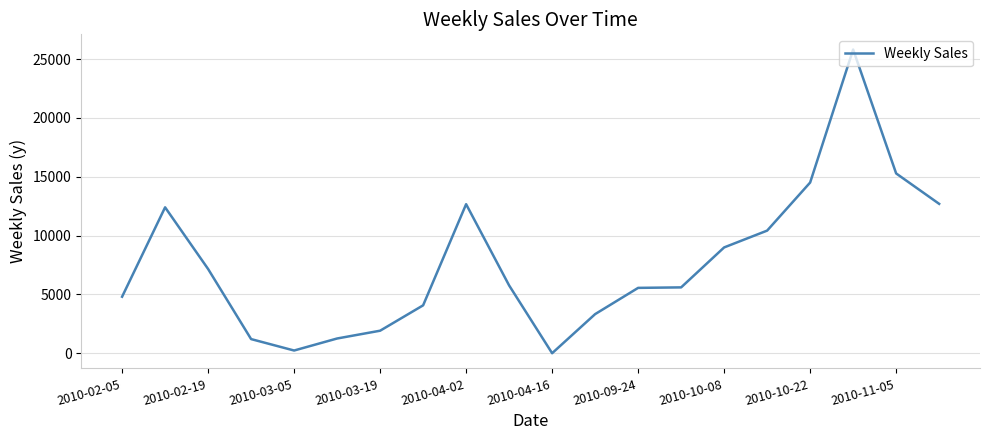

What is the greatest value displayed?

25806.2